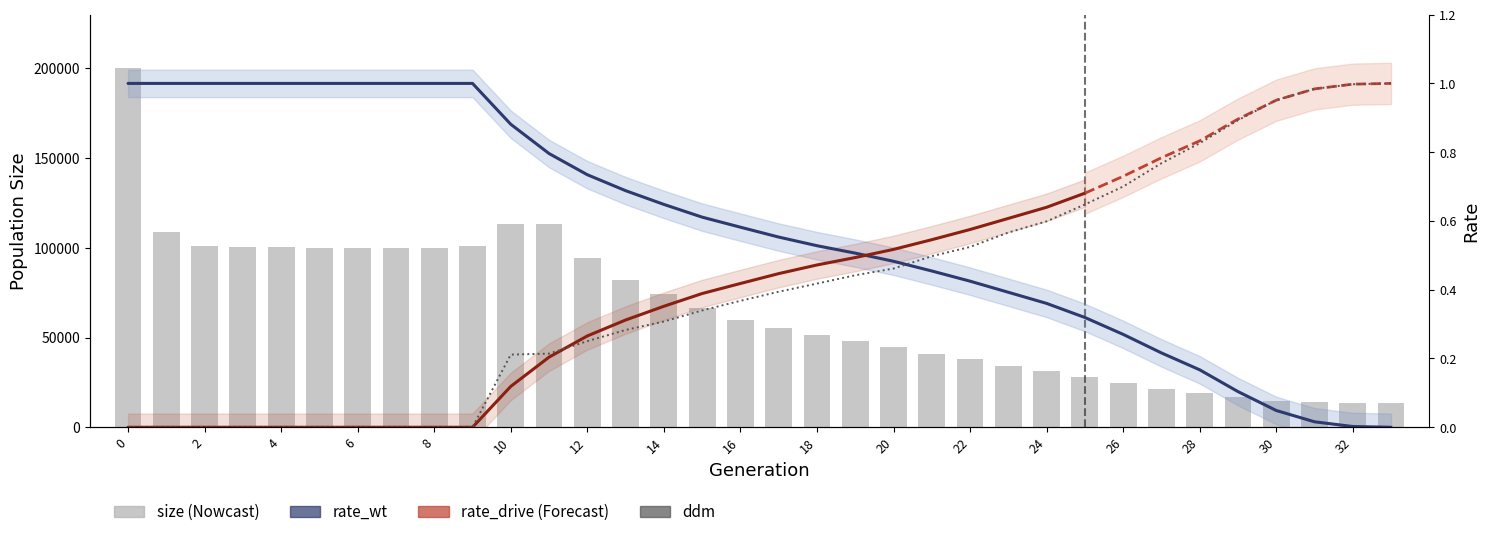

Reading right to left, transcribe all the data shown in this chart.

size: 13500.0	13559.0	13931.0	14874.0	16674.0	19199.0	21460.0	24757.0	28265.0	31584.0	34115.0	38231.0	41033.0	44900.0	47853.0	51218.0	55086.0	59897.0	66206.0	74221.0	82044.0	94338.0	113128.0	113556.0	100766.0	99889.0	99912.0	99742.0	100105.0	100457.0	100734.0	101294.0	108825.0	199972.0
rate_wt: 0.0	0.0	0.0	0.0	0.1	0.2	0.2	0.3	0.3	0.4	0.4	0.4	0.5	0.5	0.5	0.5	0.6	0.6	0.6	0.6	0.7	0.7	0.8	0.9	1.0	1.0	1.0	1.0	1.0	1.0	1.0	1.0	1.0	1.0
rate_drive: 1.0	1.0	1.0	1.0	0.9	0.8	0.8	0.7	0.6	0.6	0.6	0.5	0.5	0.5	0.4	0.4	0.4	0.4	0.3	0.3	0.3	0.3	0.2	0.2	0.0	0.0	0.0	0.0	0.0	0.0	0.0	0.0	0.0	0.0